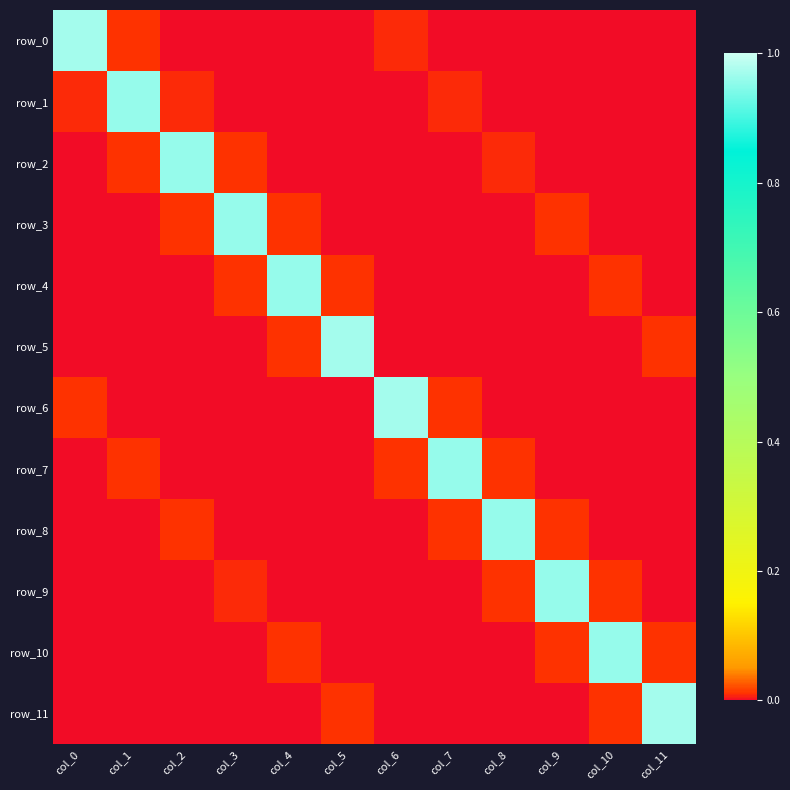

Is it true that row_3 equals 0.0 at col_7?

True